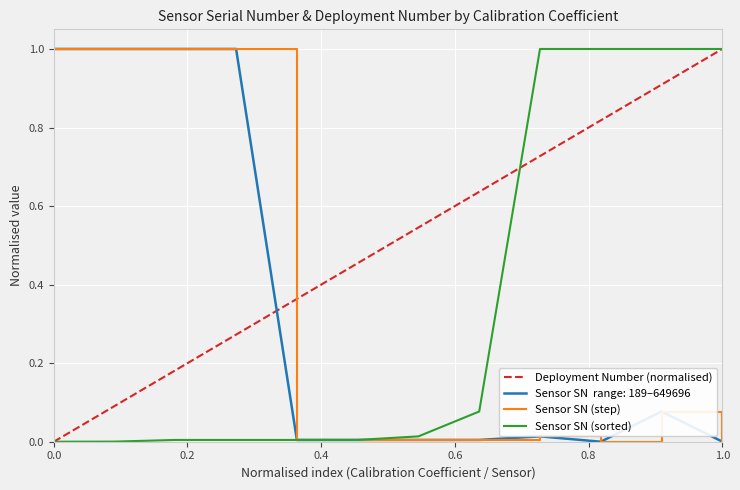

How many positive values are there?

11